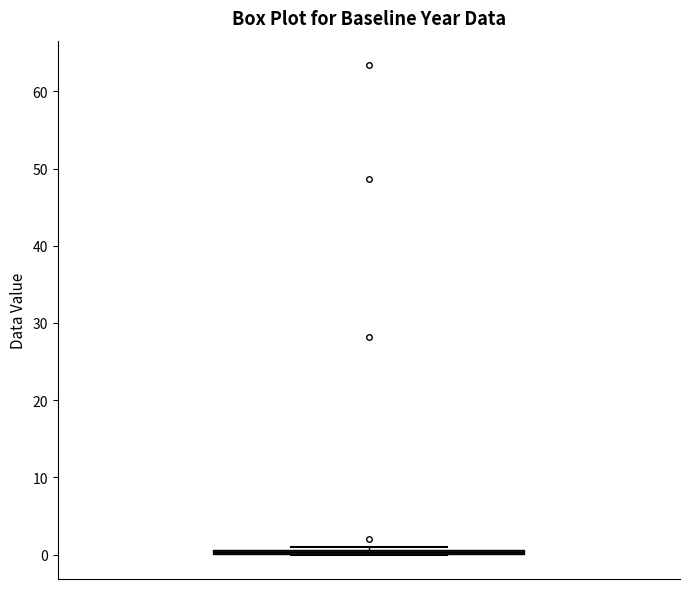

Where is the upper edge of the box on the y-axis? The values are not printed on the chart, so give them approximately, as read against the axis.

1